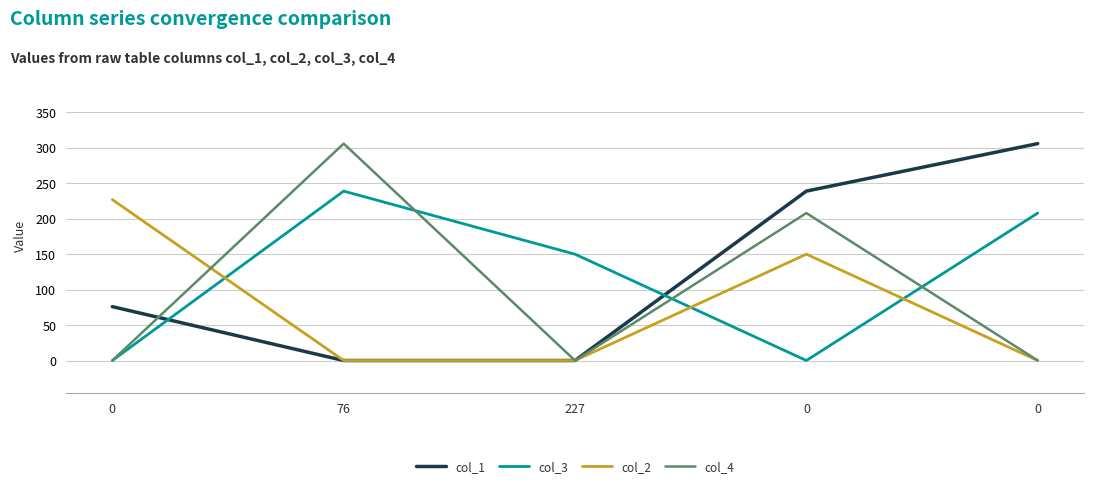

What are all the series names shown in the legend?

col_1, col_3, col_2, col_4